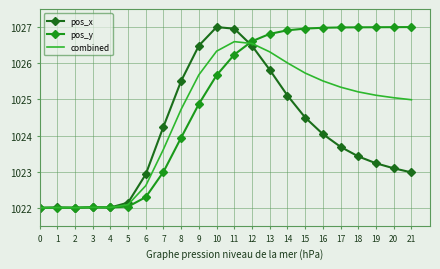

List the series in order of their overall mean, lowest first.

pos_x, combined, pos_y